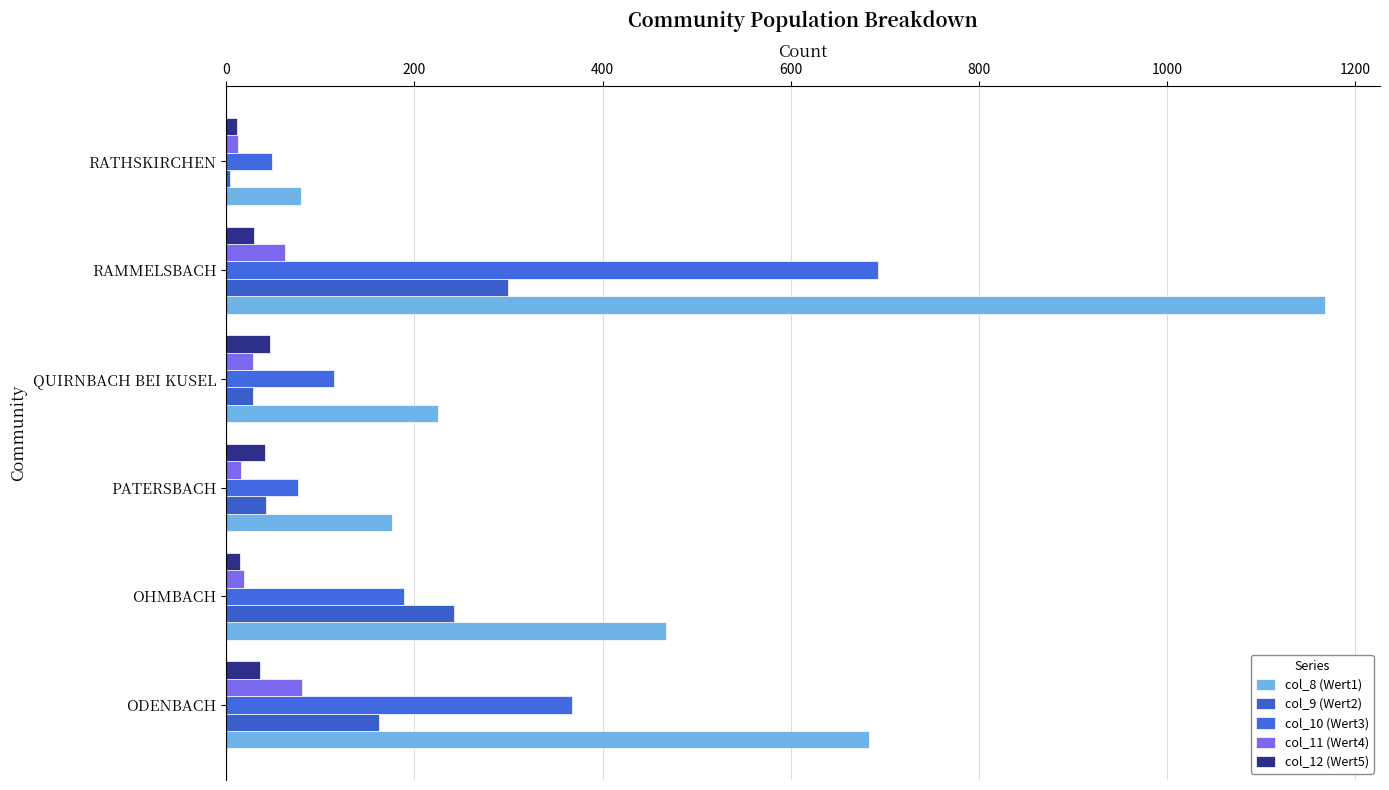

What is the value of the col_12 (Wert5) bar at the 6th from the left?

11